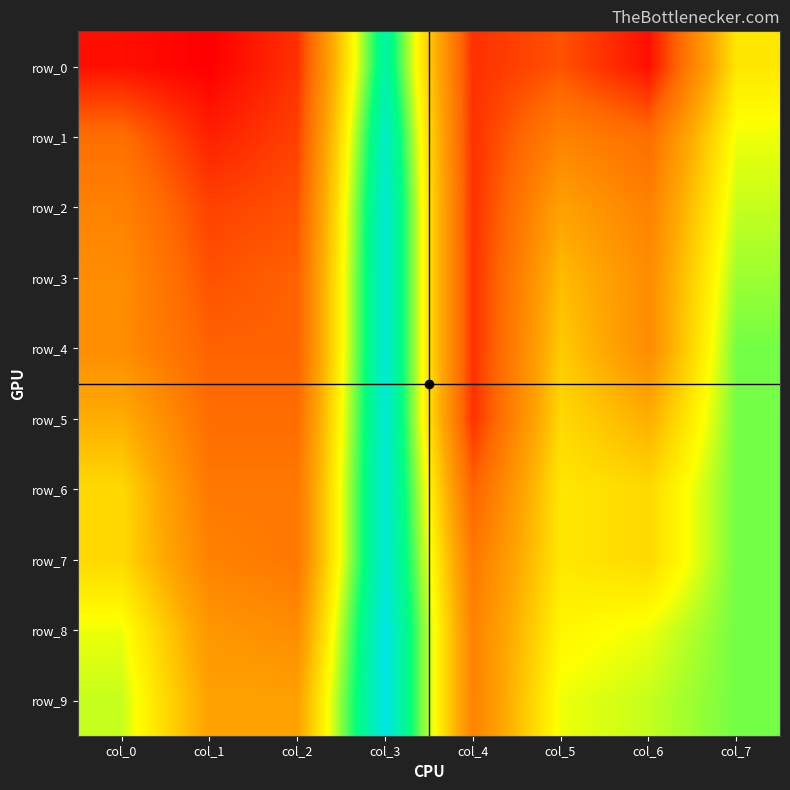

How many data points does each series have?

8